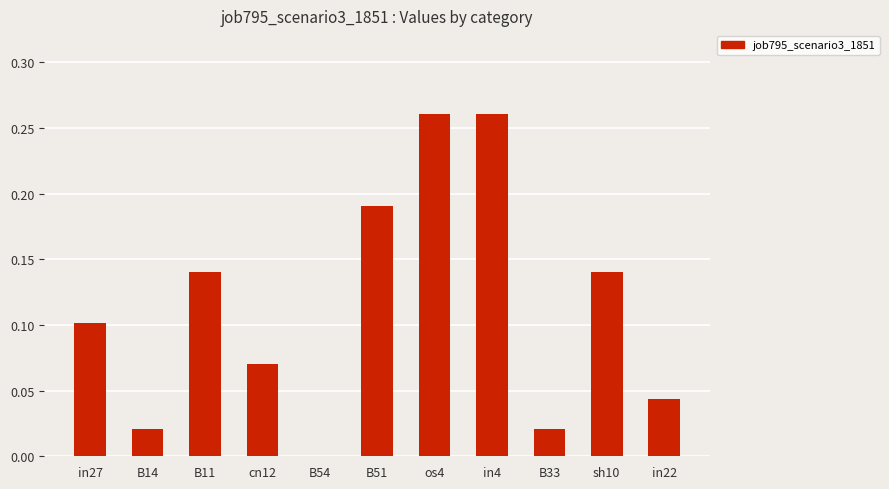

Between in22 and os4, which is larger?

os4